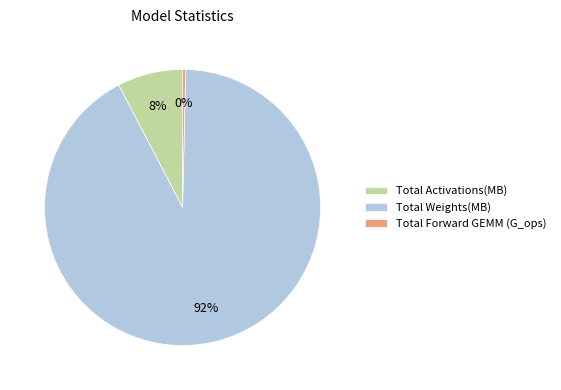

True or false: Total Forward GEMM (G_ops) accounts for 6% of the total.

False